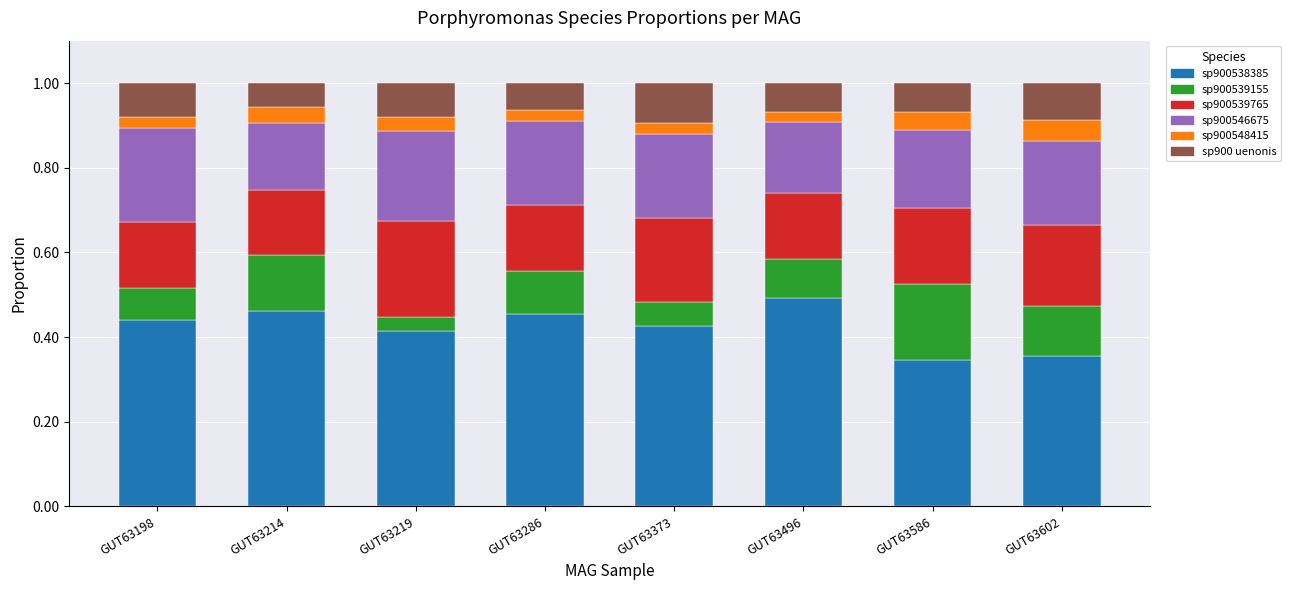

What is the total value across all series at GUT63373?

1.0